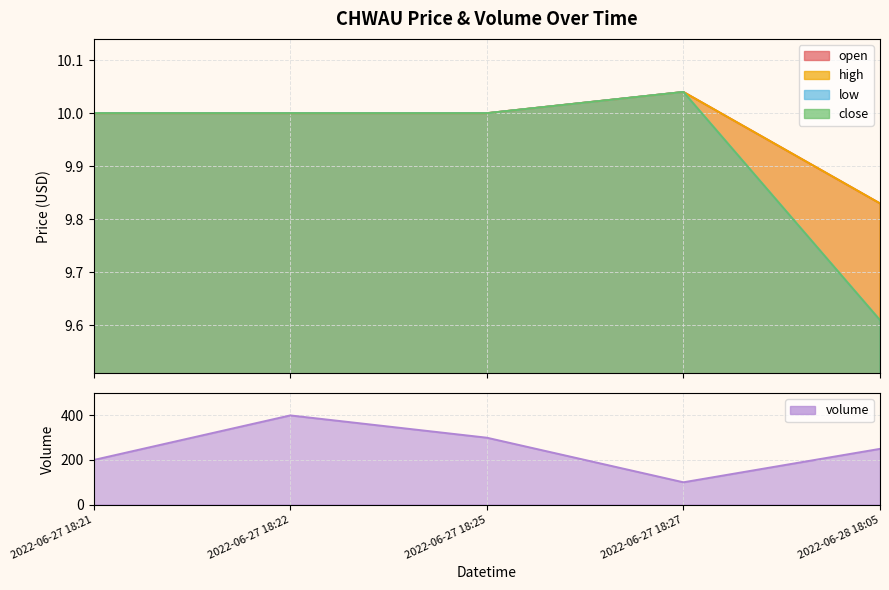

What is the difference between the maximum and minimum values in the high series?

0.2